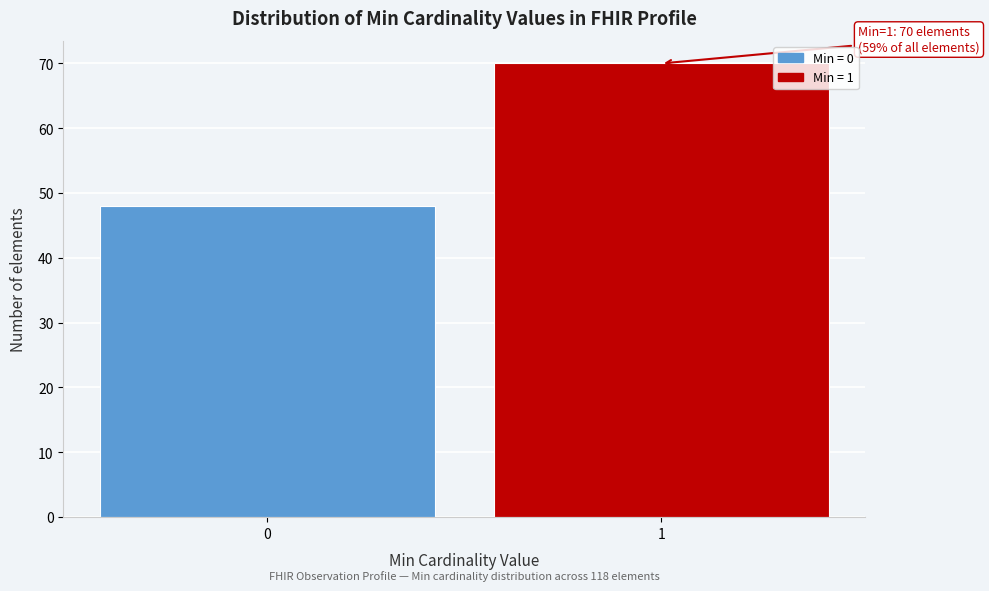

Reading left to right, what are all the values shown in this chart?

0=48	1=70